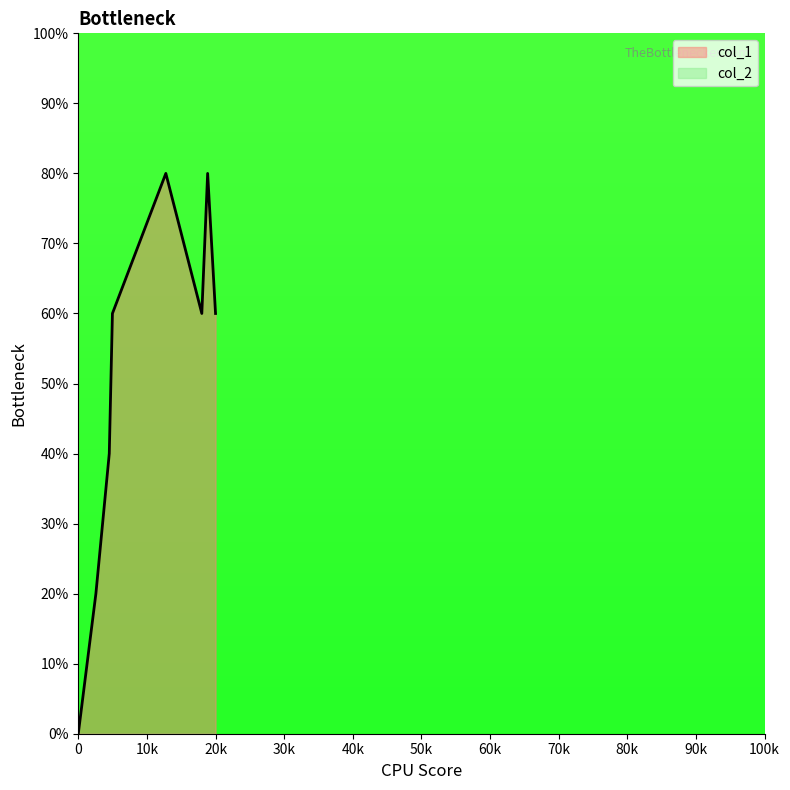

Does the chart display data point markers on the line(s)?

No